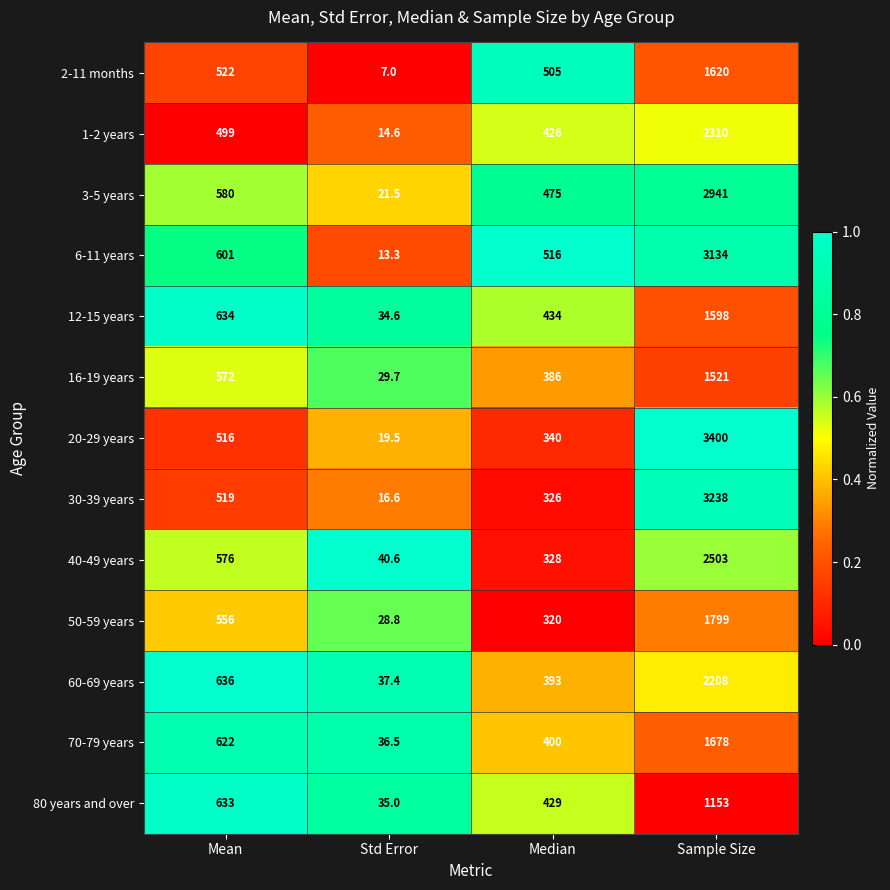

At which category is the sum across all series the highest?

Sample Size